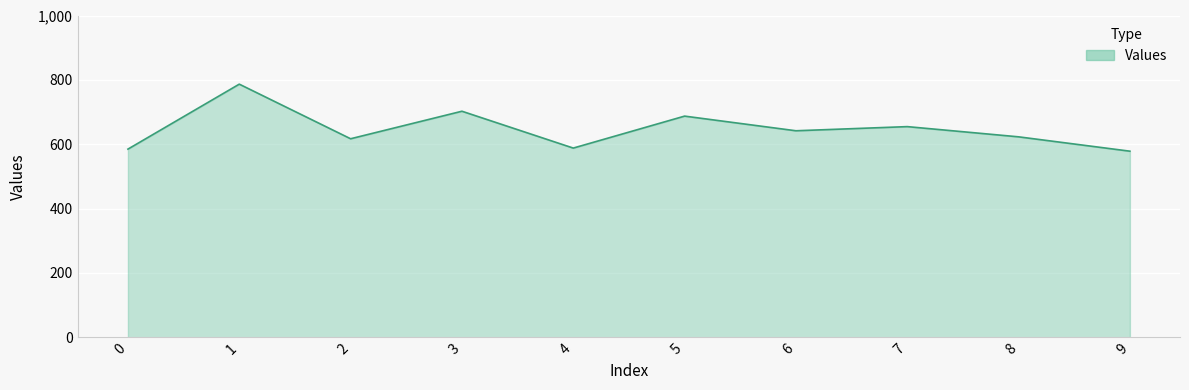

How many series are shown in this chart?

1